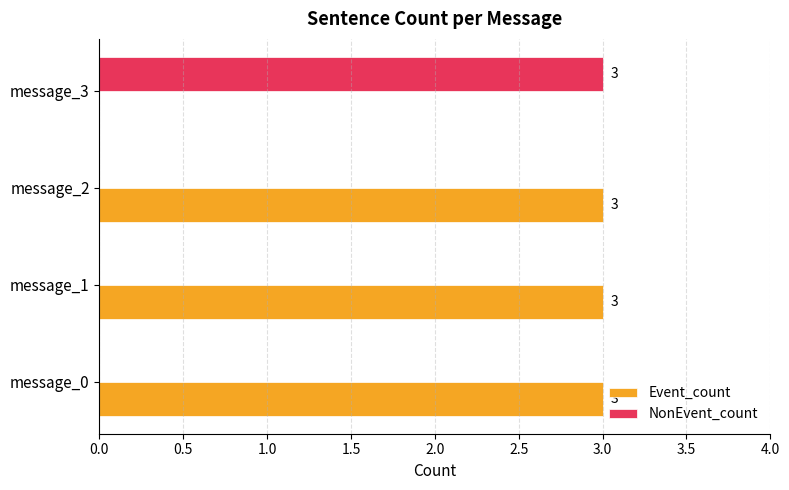

What is the sum of all NonEvent_count values?

3